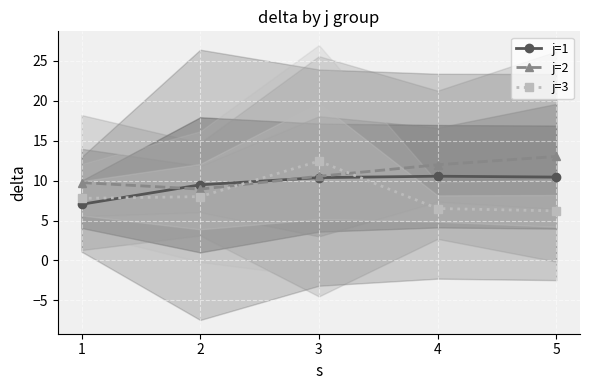

Which series changed the most between 2 and 3?

j=3